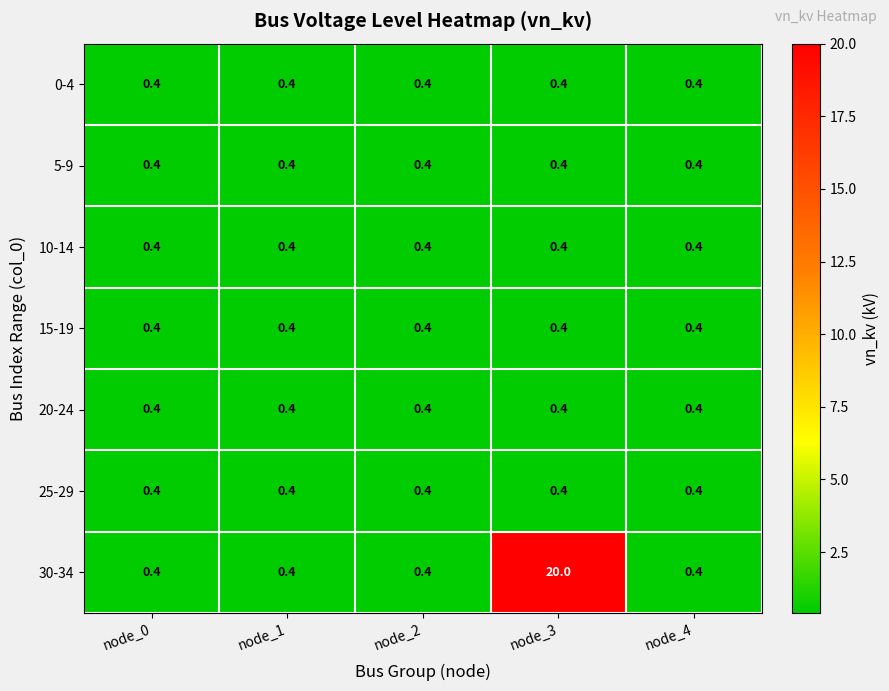

What is the sum of the 20-24 values at node_1 and node_4?

0.8